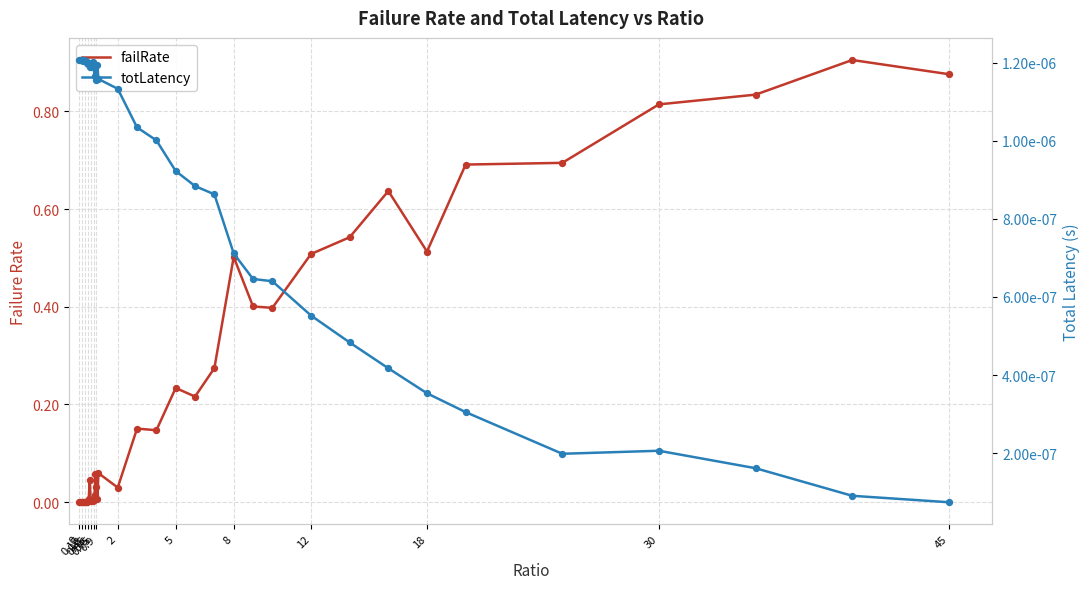

Which series has the widest spread of Y values?

failRate